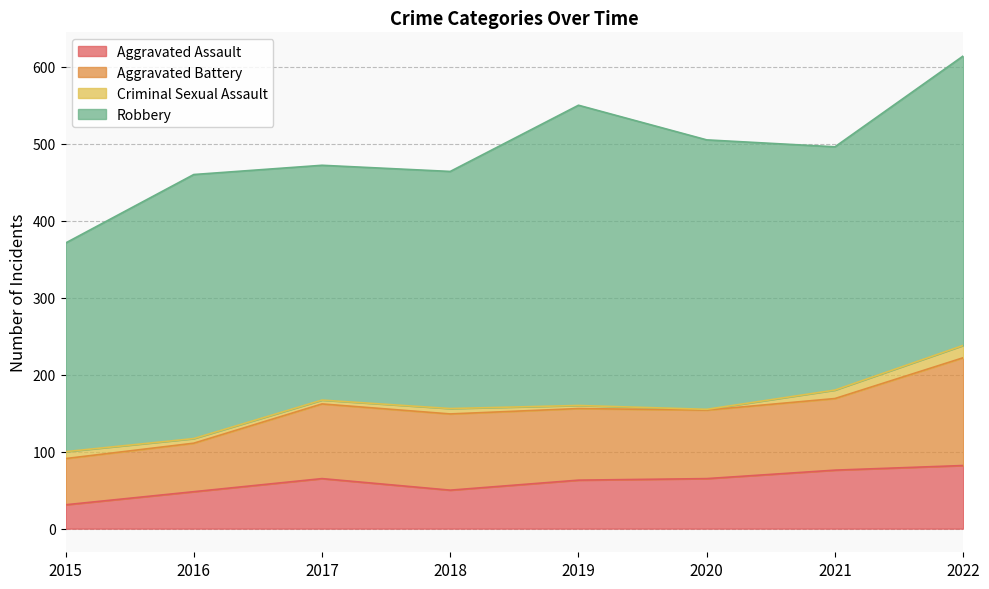

At how many categories does at least one series exceed 226?

8